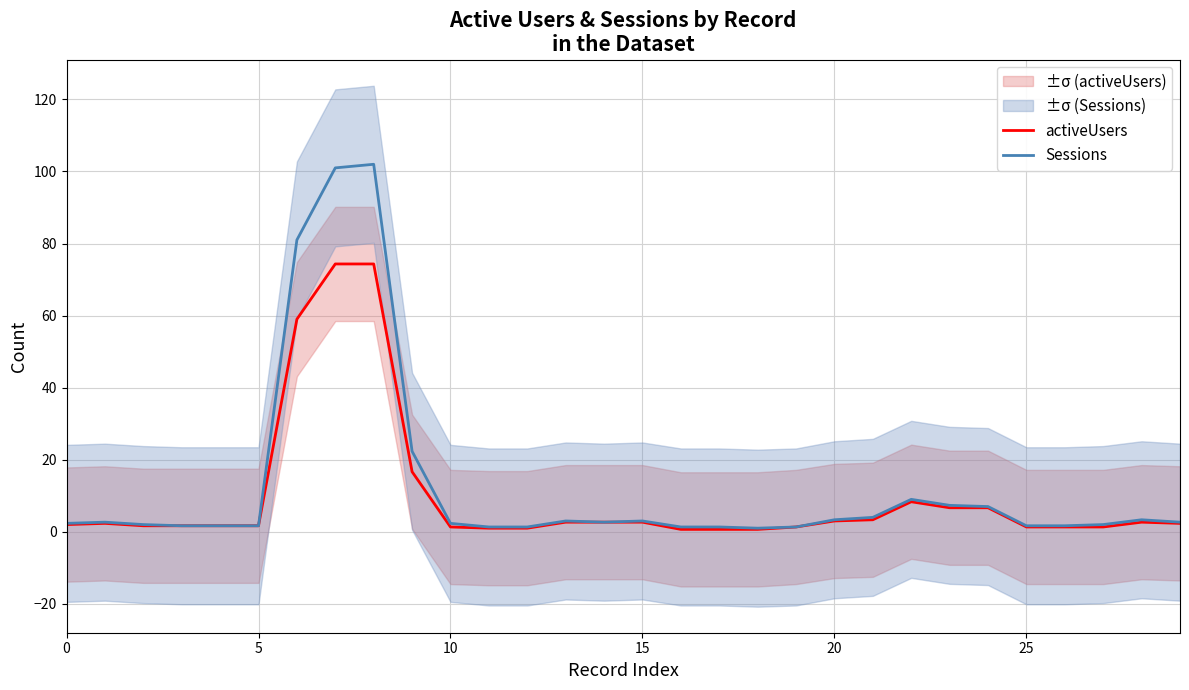

Reading left to right, list all the values displayed in this chart.

activeUsers: 2.0	2.3	1.7	1.7	1.7	1.7	59.0	74.3	74.3	16.7	1.3	1.0	1.0	2.7	2.7	2.7	0.7	0.7	0.7	1.3	3.0	3.3	8.3	6.7	6.7	1.3	1.3	1.3	2.7	2.3
Sessions: 2.3	2.7	2.0	1.7	1.7	1.7	81.0	101.0	102.0	22.3	2.3	1.3	1.3	3.0	2.7	3.0	1.3	1.3	1.0	1.3	3.3	4.0	9.0	7.3	7.0	1.7	1.7	2.0	3.3	2.7